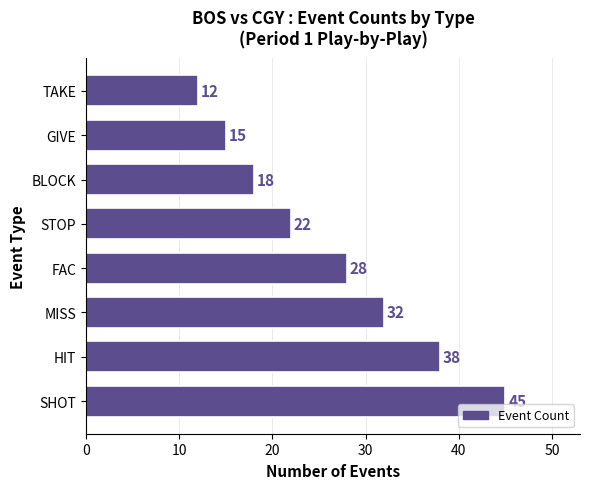

Reading top to bottom, list all the values displayed in this chart.

TAKE=12	GIVE=15	BLOCK=18	STOP=22	FAC=28	MISS=32	HIT=38	SHOT=45